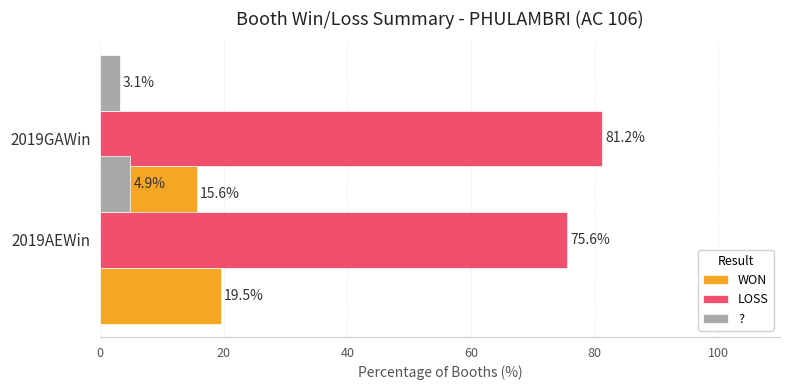

What is the average value of the WON series?

17.6